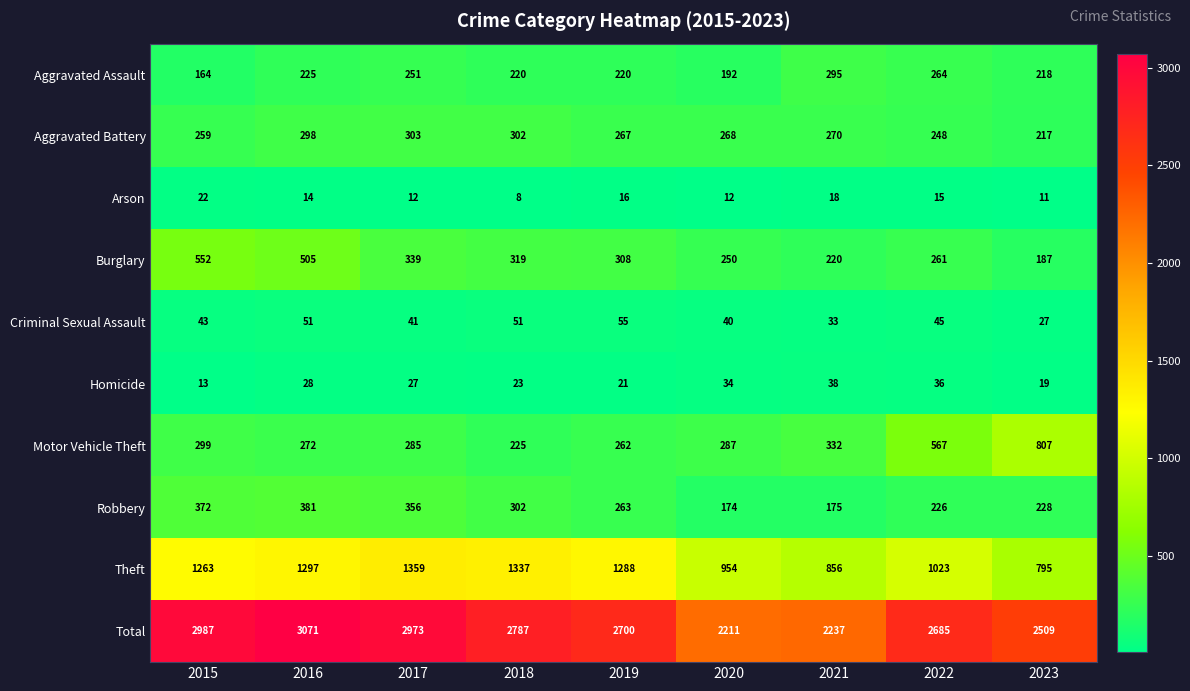

Between 2015 and 2022, which series saw the biggest shift?

Total